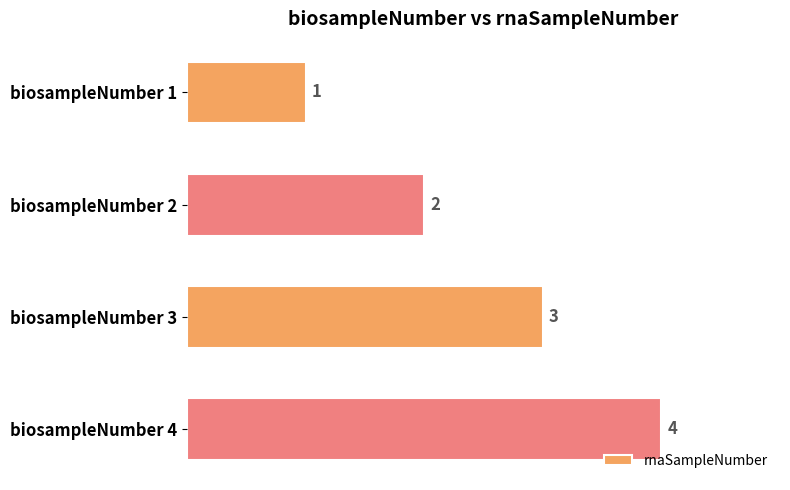

What is the greatest value displayed?

4